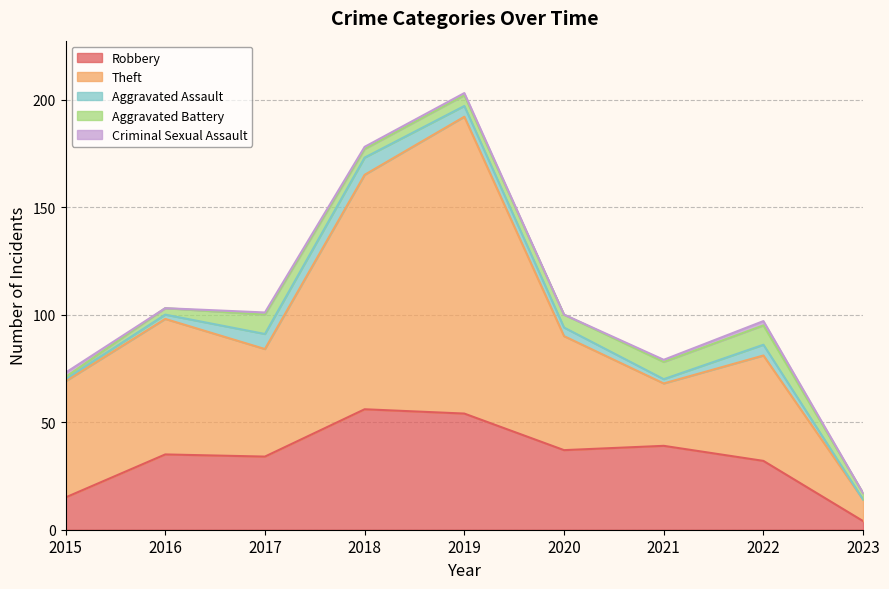

Reading left to right, transcribe all the data shown in this chart.

Robbery: 2015=15	2016=35	2017=34	2018=56	2019=54	2020=37	2021=39	2022=32	2023=4
Theft: 2015=54	2016=63	2017=50	2018=109	2019=138	2020=53	2021=29	2022=49	2023=10
Aggravated Assault: 2015=1	2016=2	2017=7	2018=8	2019=5	2020=4	2021=2	2022=5	2023=0
Aggravated Battery: 2015=1	2016=3	2017=9	2018=4	2019=5	2020=6	2021=8	2022=9	2023=3
Criminal Sexual Assault: 2015=2	2016=0	2017=1	2018=1	2019=1	2020=0	2021=1	2022=2	2023=0